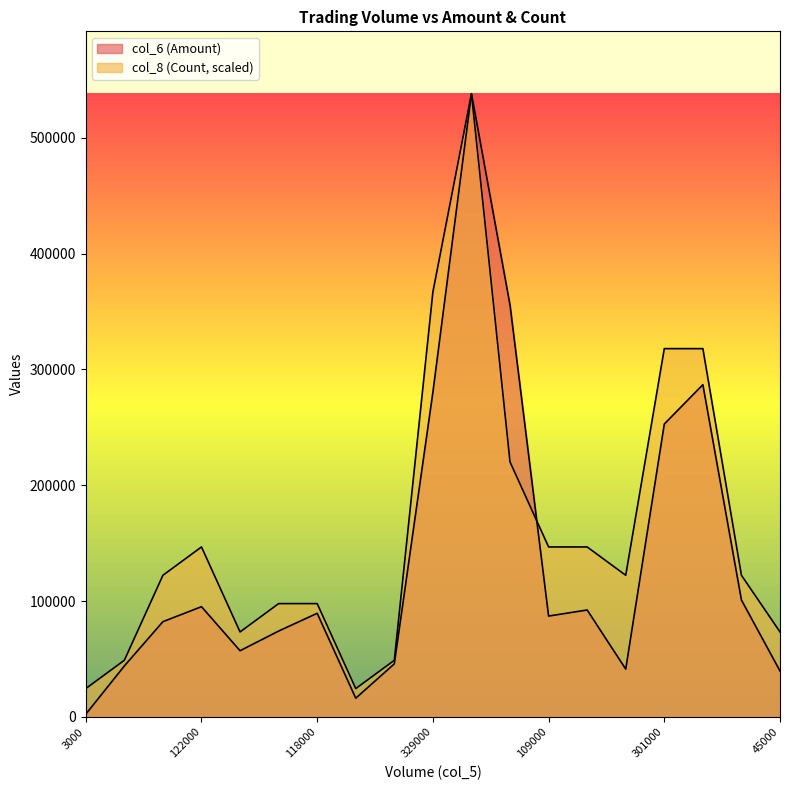

Is it true that col_6 (Amount) equals 464554.0 at 419000?

False